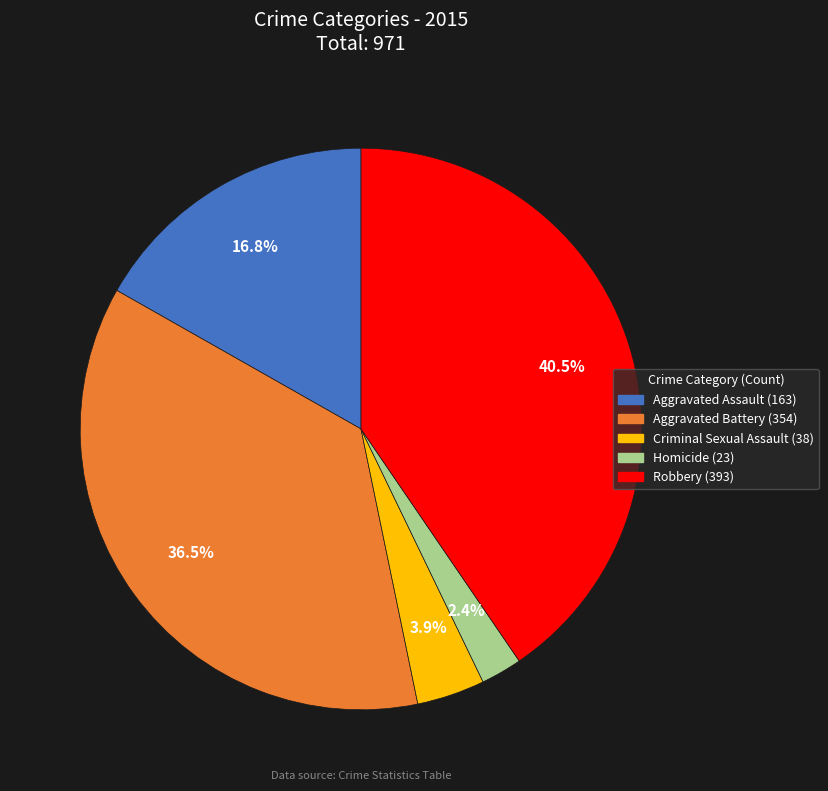

To the nearest percent, what is the combined percentage of Aggravated Battery and Criminal Sexual Assault?

40%